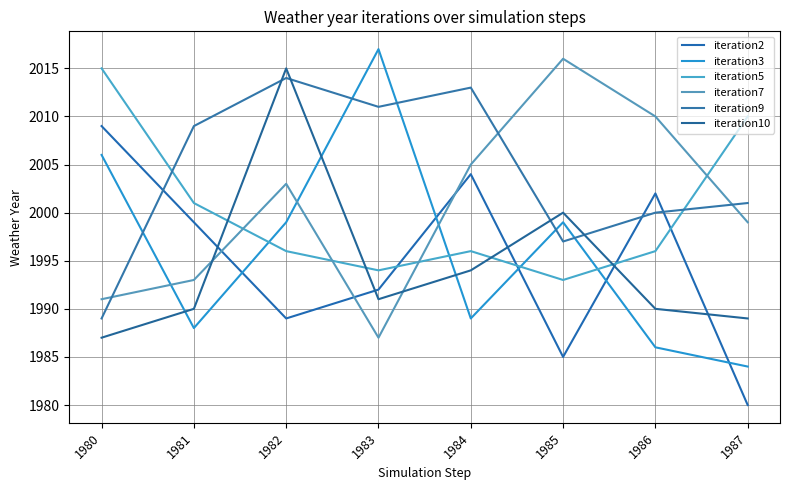

Rank the categories by iteration7 value from lowest to highest.

1983, 1980, 1981, 1987, 1982, 1984, 1986, 1985